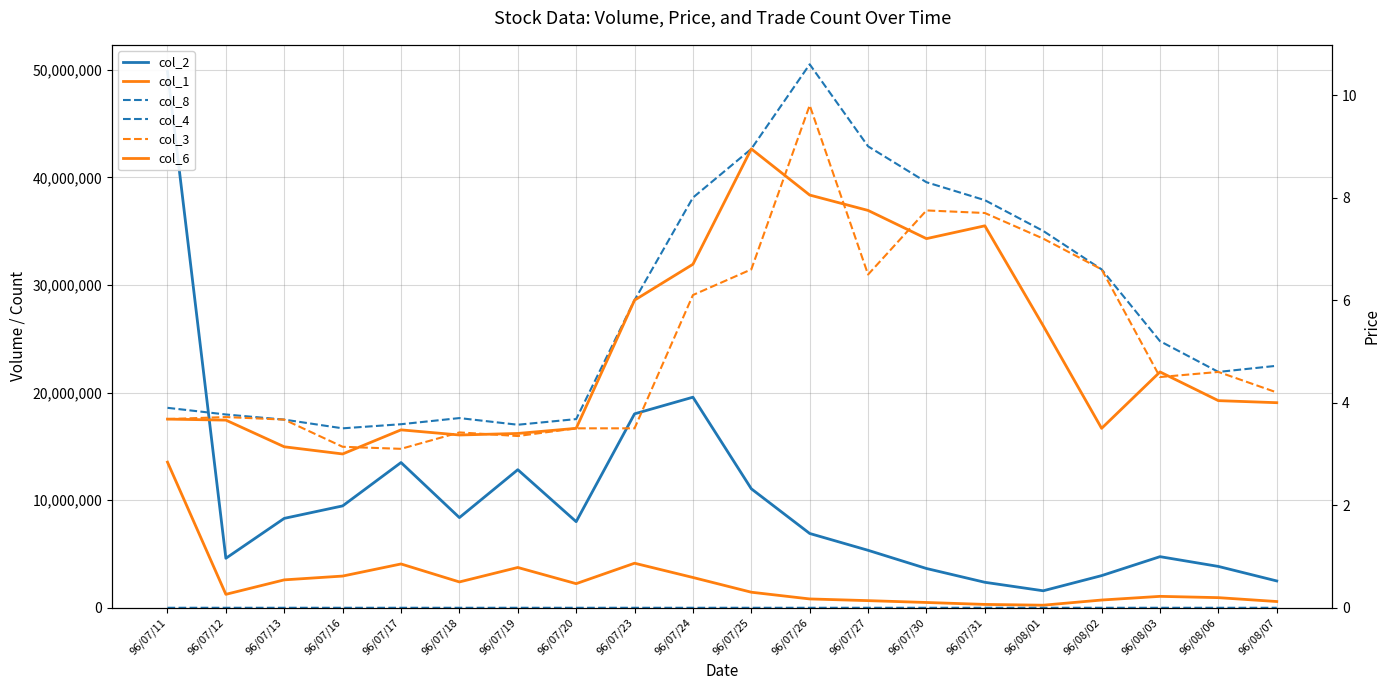

True or false: col_2 has a value of 8381500.0 at 96/07/18.

True